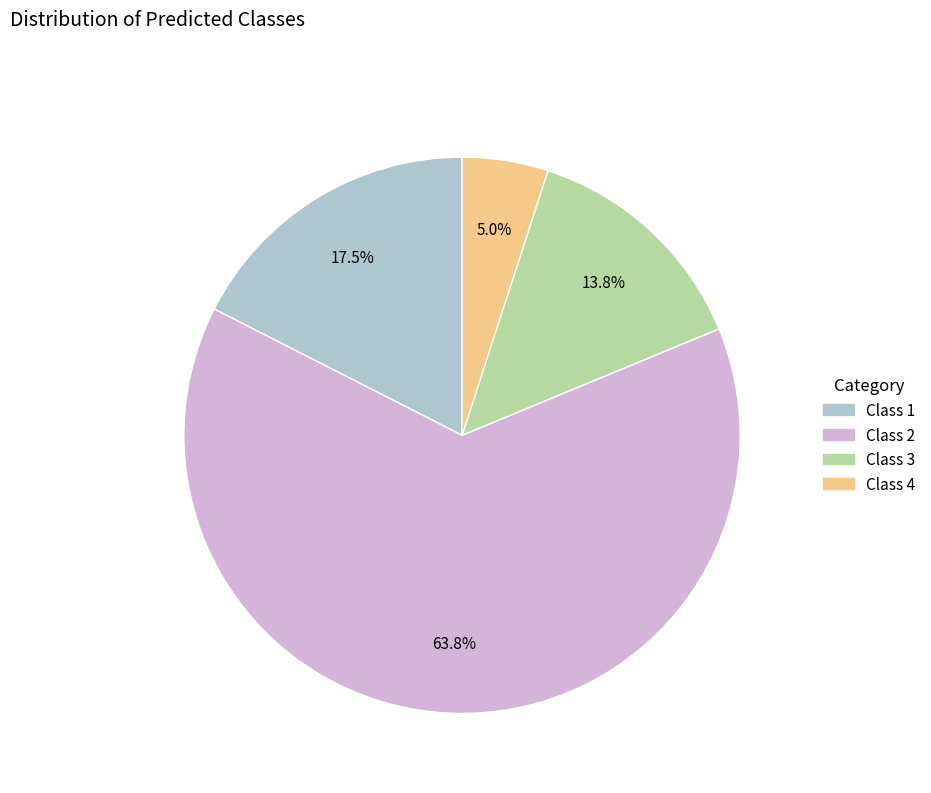

Between Class 1 and Class 4, which is larger?

Class 1